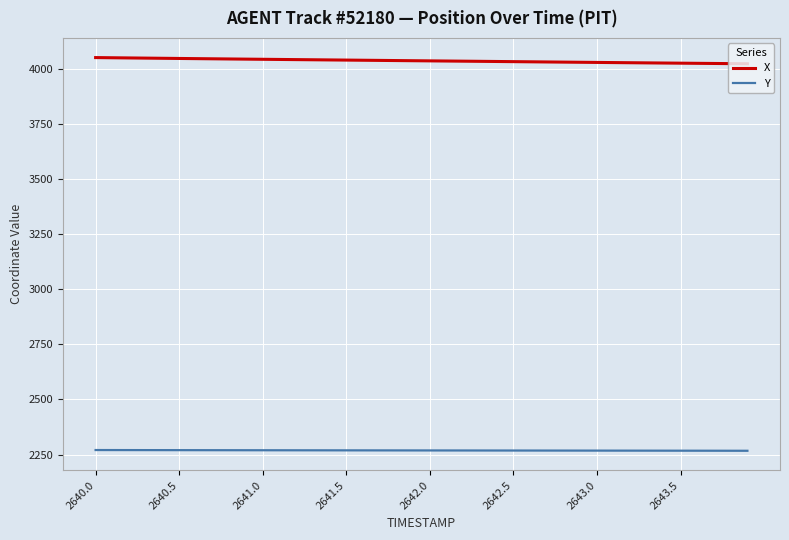

List the series in order of their overall mean, highest first.

X, Y